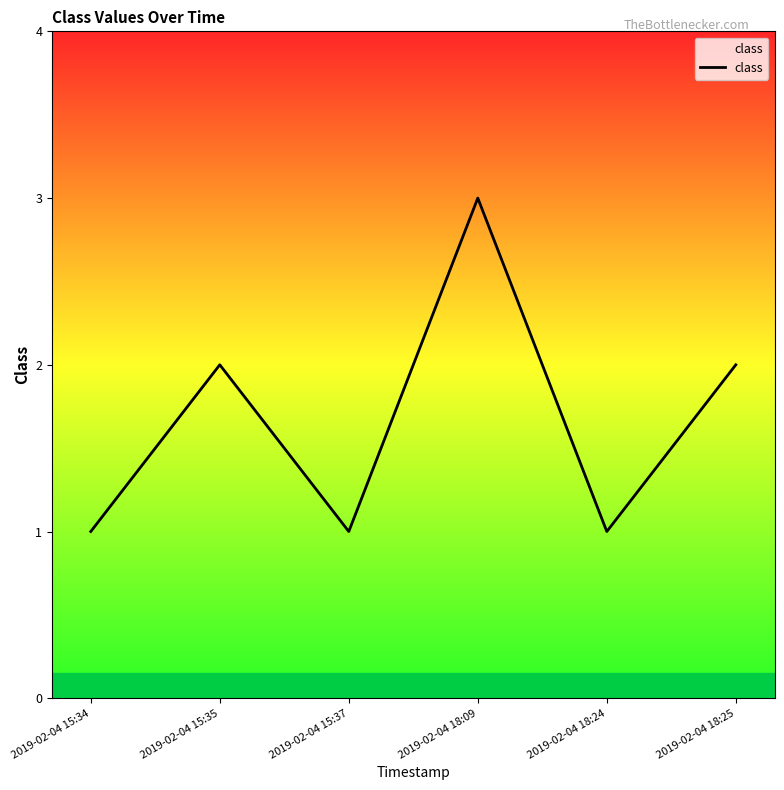

What is the maximum value shown in the chart?

3